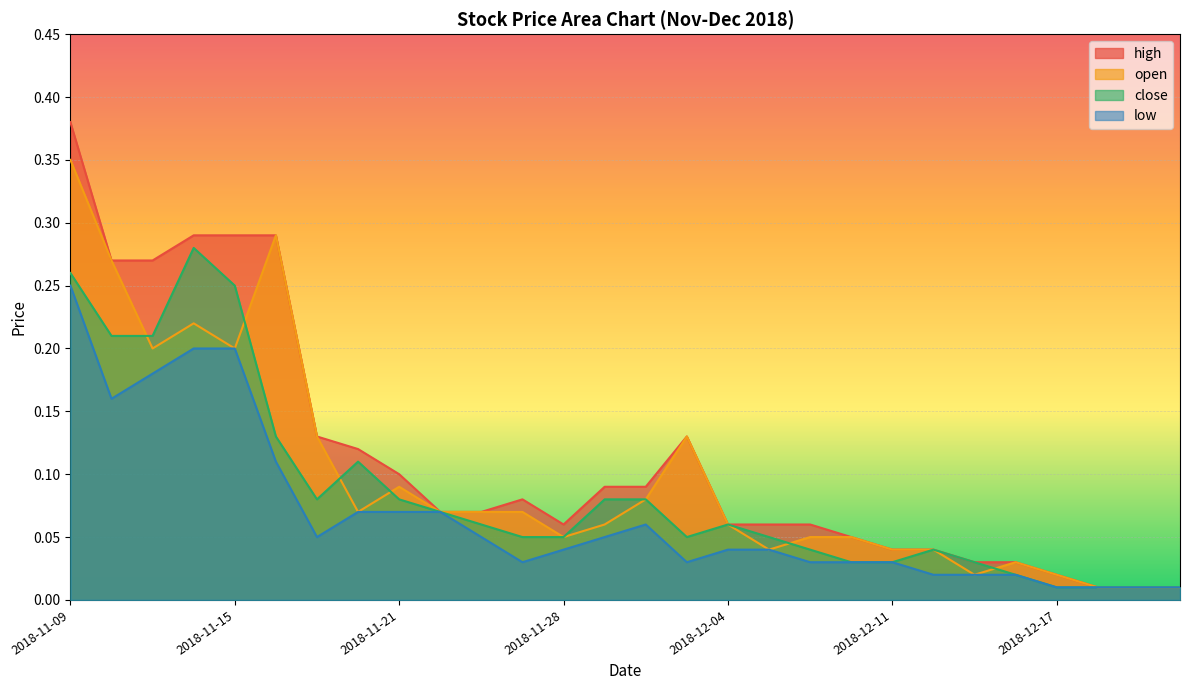

What is the difference between the maximum and minimum values in the close series?

0.3